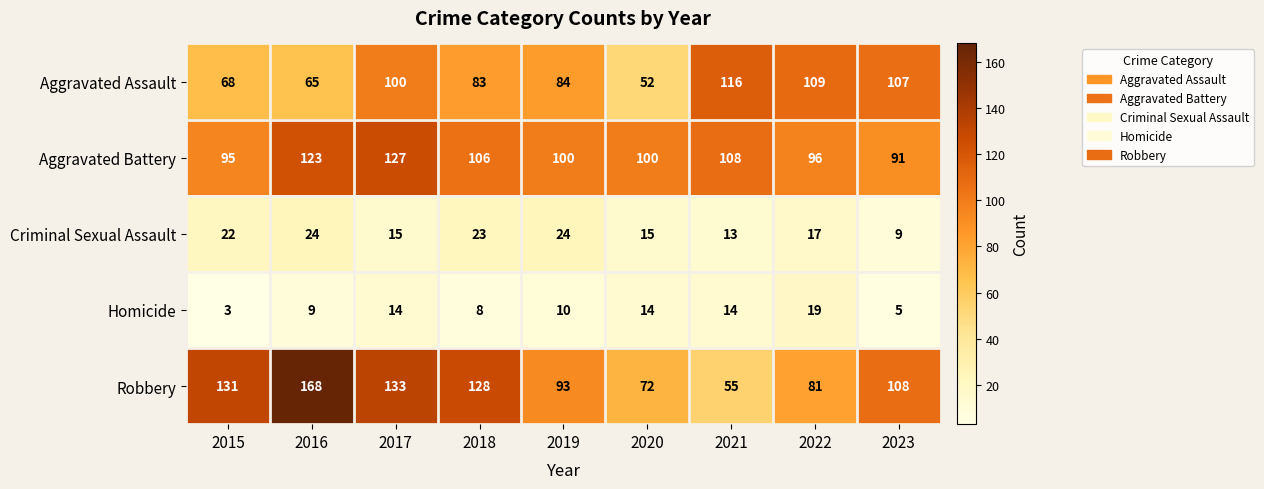

Which label corresponds to the largest value in the chart?

2016